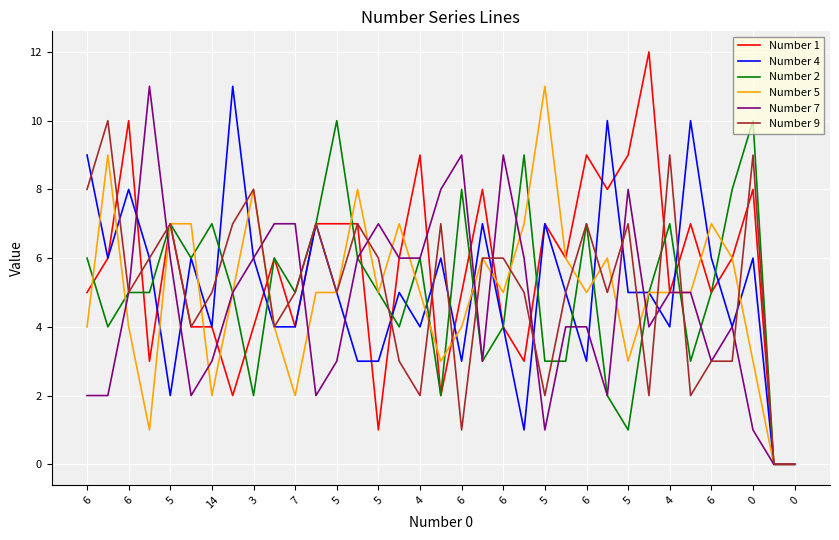

Which series has the widest spread of values?

Number 1